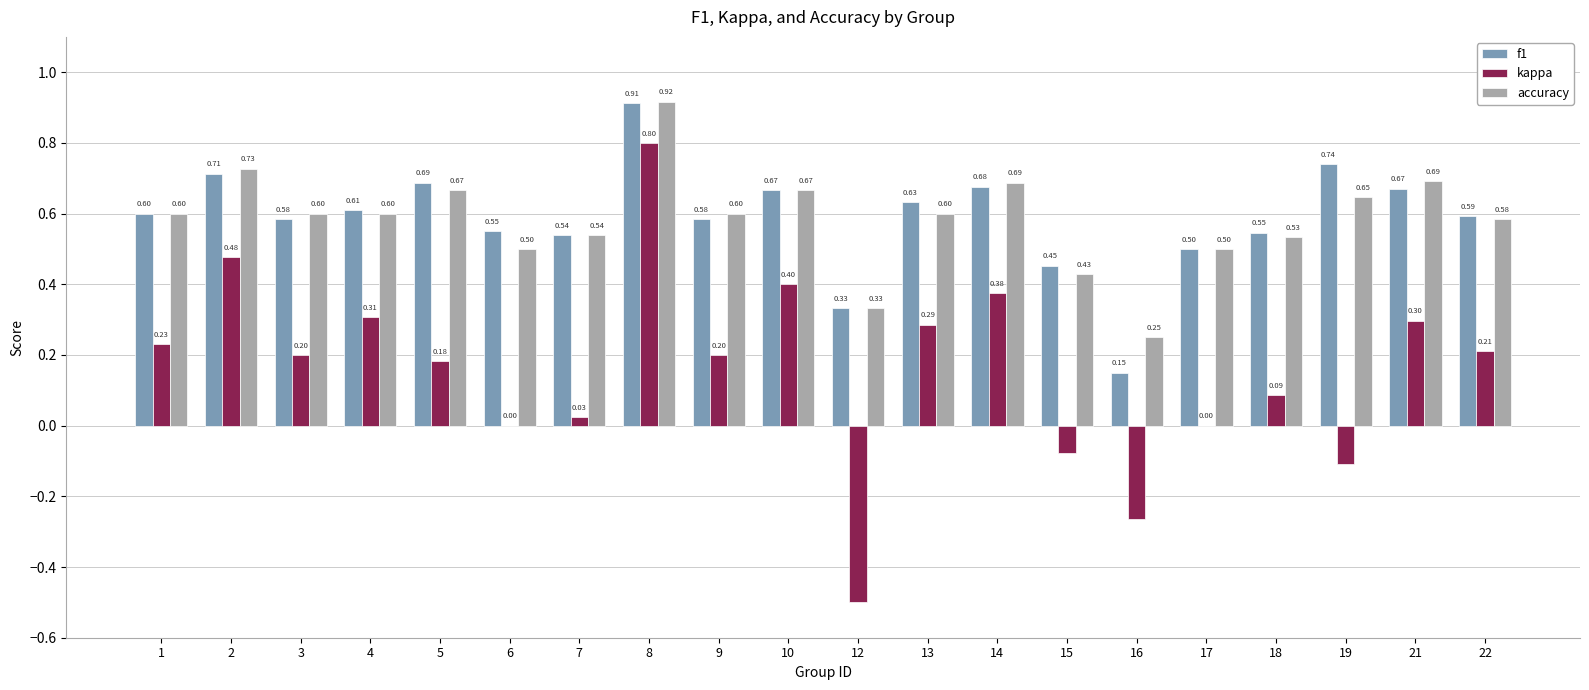

Which series has the largest total across all categories?

f1